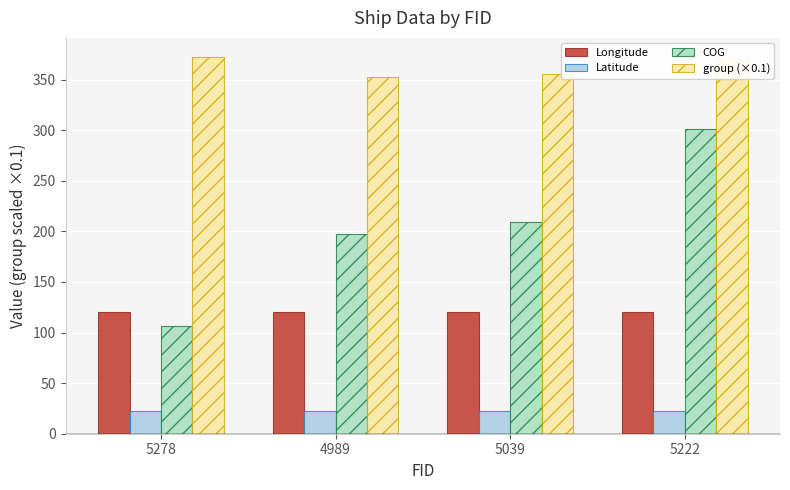

What is the label of the 1st bar from the left?

5278